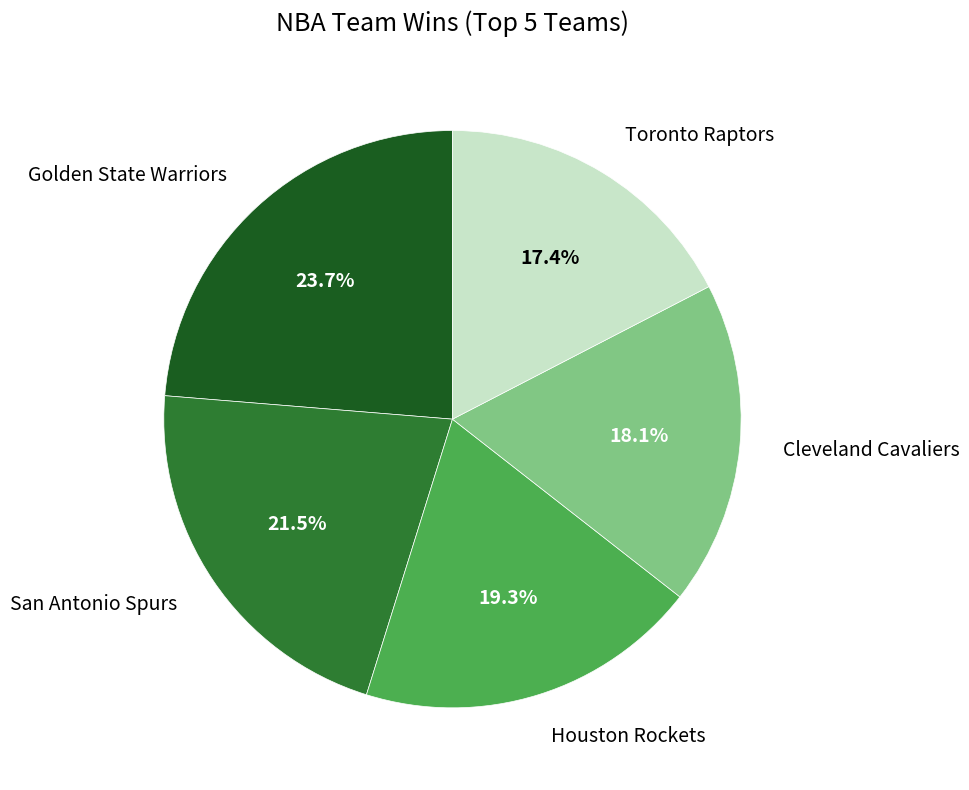

To the nearest percent, what percentage of the pie is Houston Rockets?

19%